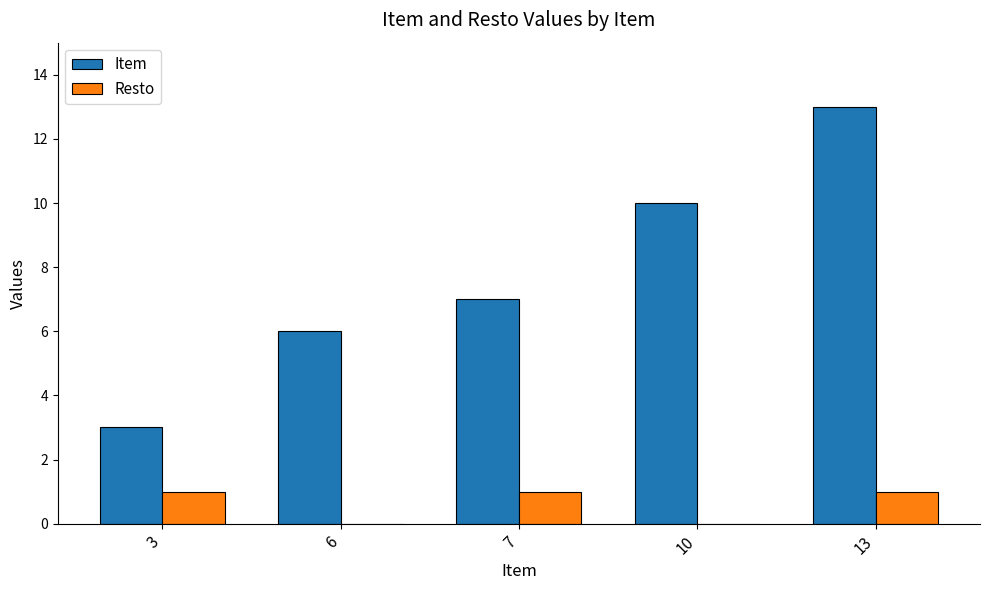

Reading left to right, transcribe all the data shown in this chart.

Item: 3	6	7	10	13
Resto: 1	0	1	0	1